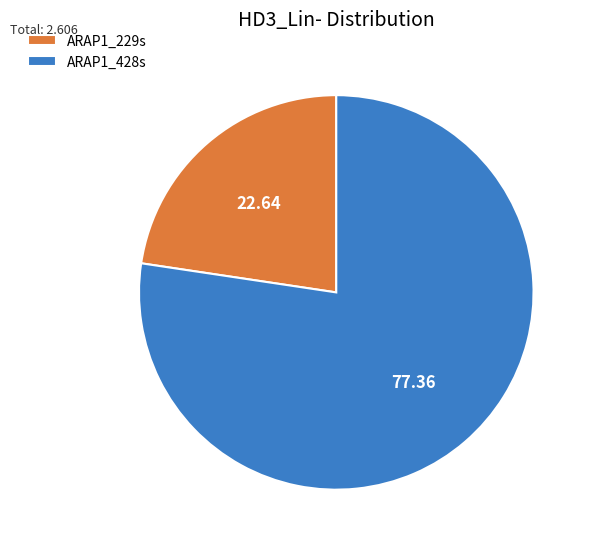

Which category accounts for the majority?

ARAP1_428s